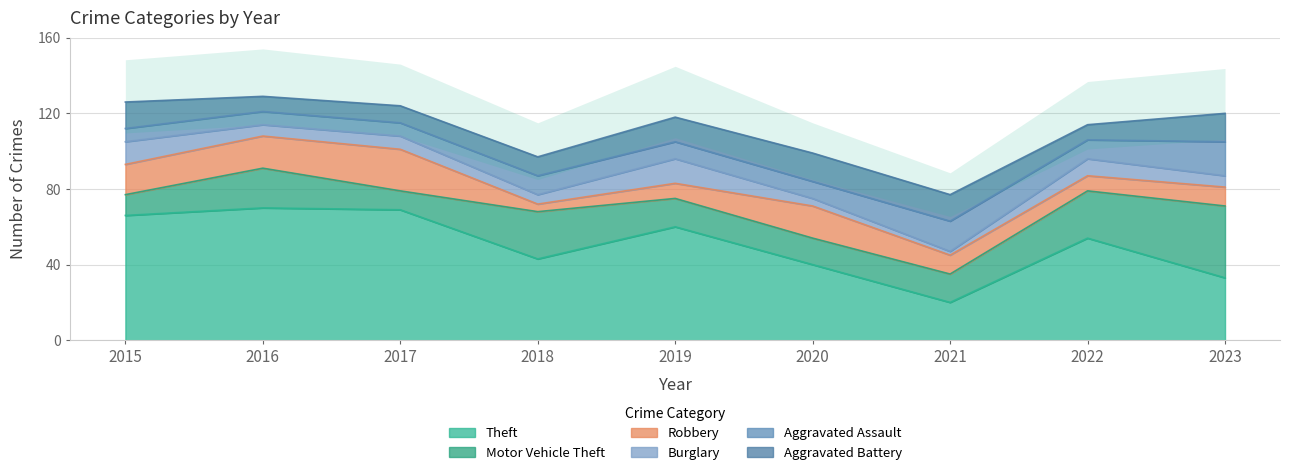

How many distinct data groups are displayed?

6